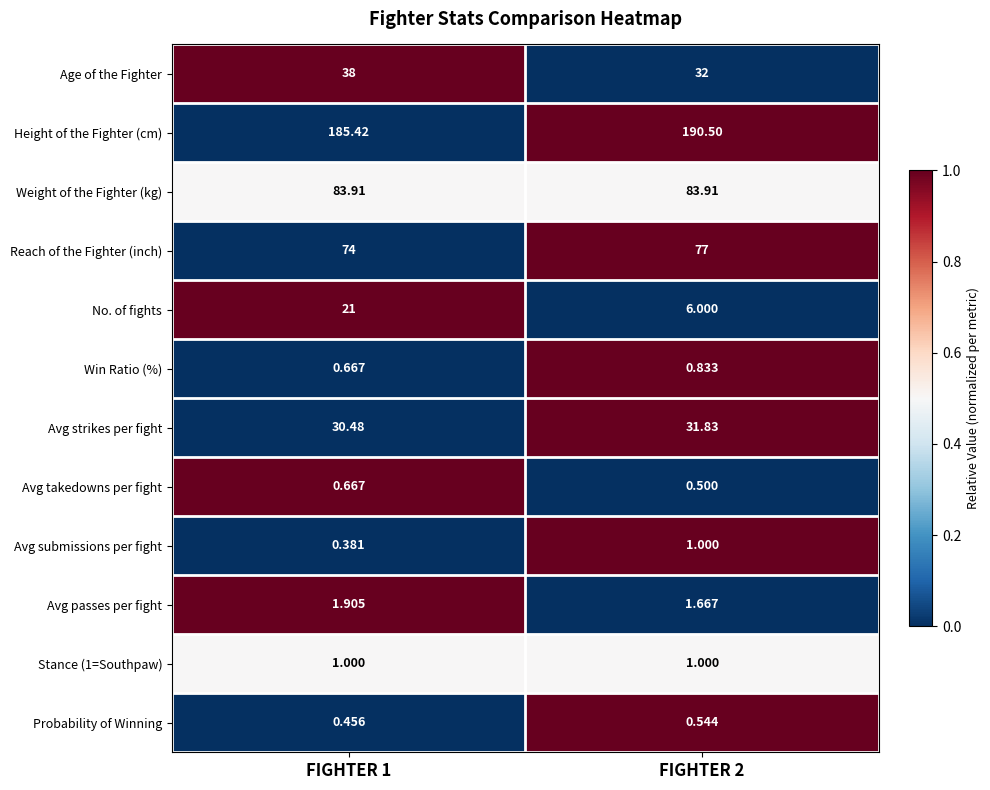

Is the value of Reach of the Fighter (inch) at FIGHTER 2 greater than the value of Avg passes per fight at FIGHTER 2?

Yes